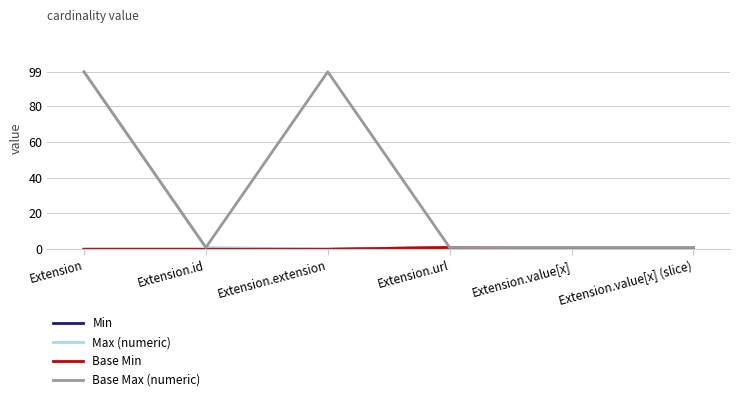

Does the chart have visible grid lines?

Yes